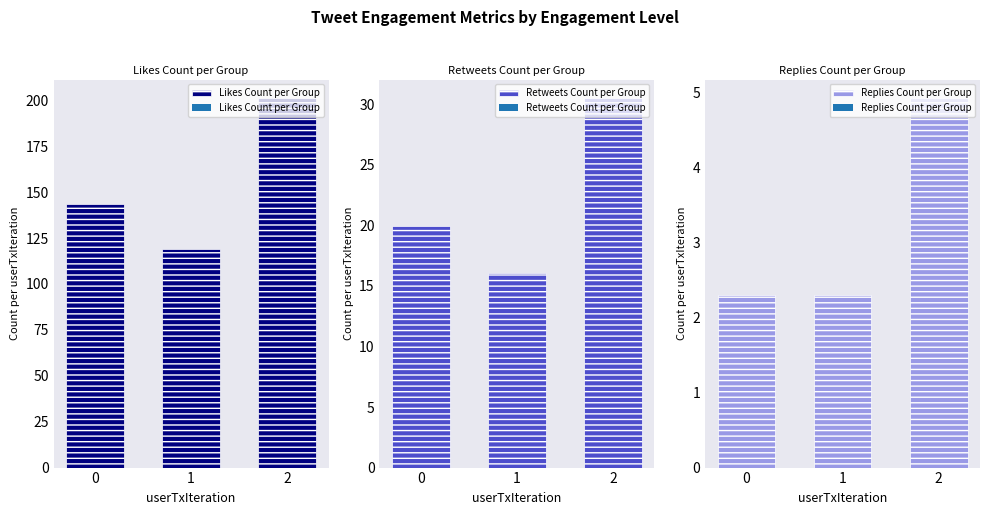

Which has a higher value, 1 or 2?

2